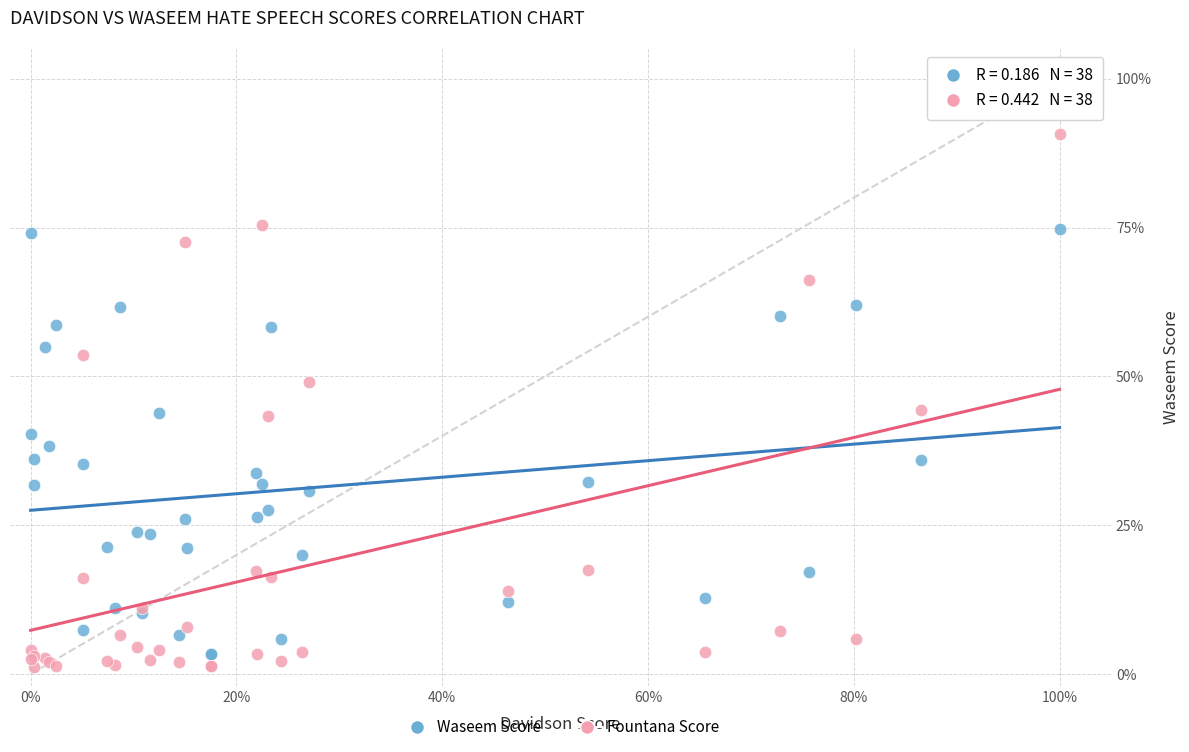

Which series has the widest spread of Y values?

Fountana Score